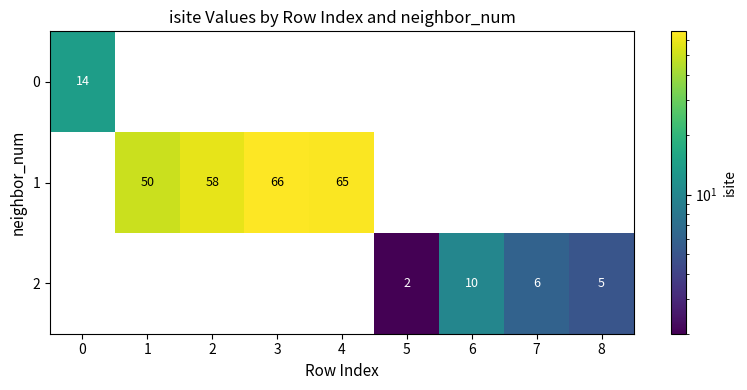

The value of 2 at 7 is 6. True or false?

True